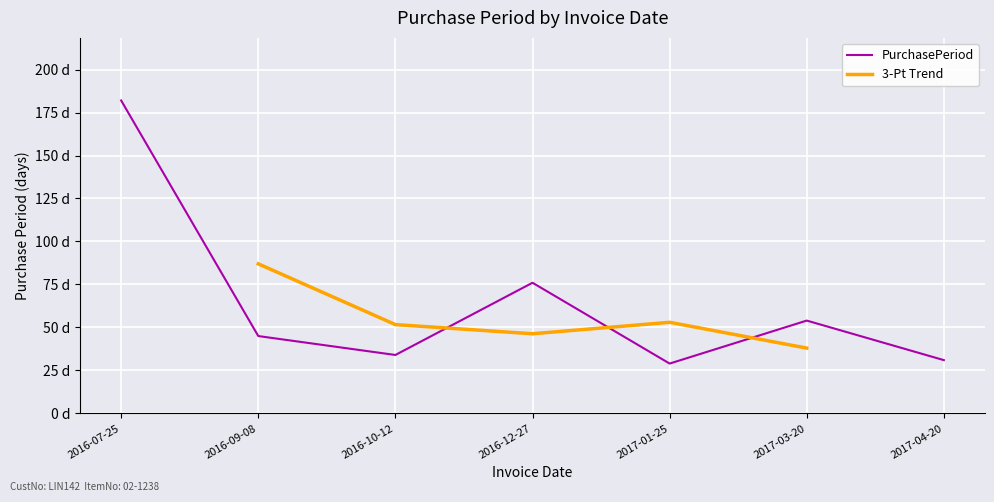

Which label corresponds to the smallest value in the chart?

2017-01-25